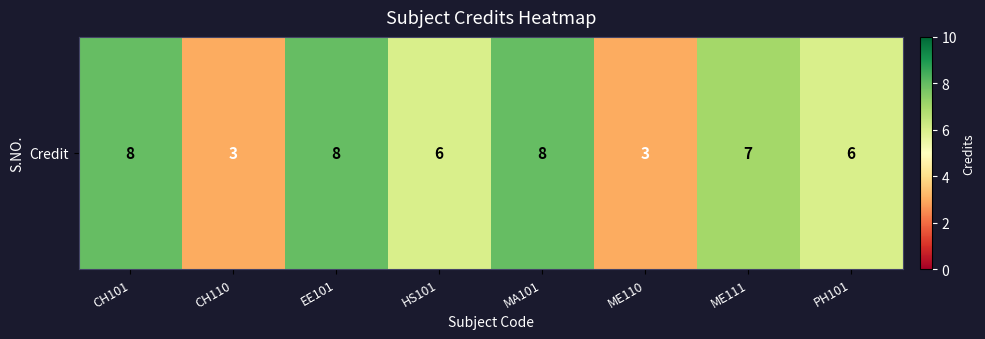

List the labels in order of value, smallest first.

CH110, ME110, HS101, PH101, ME111, CH101, EE101, MA101